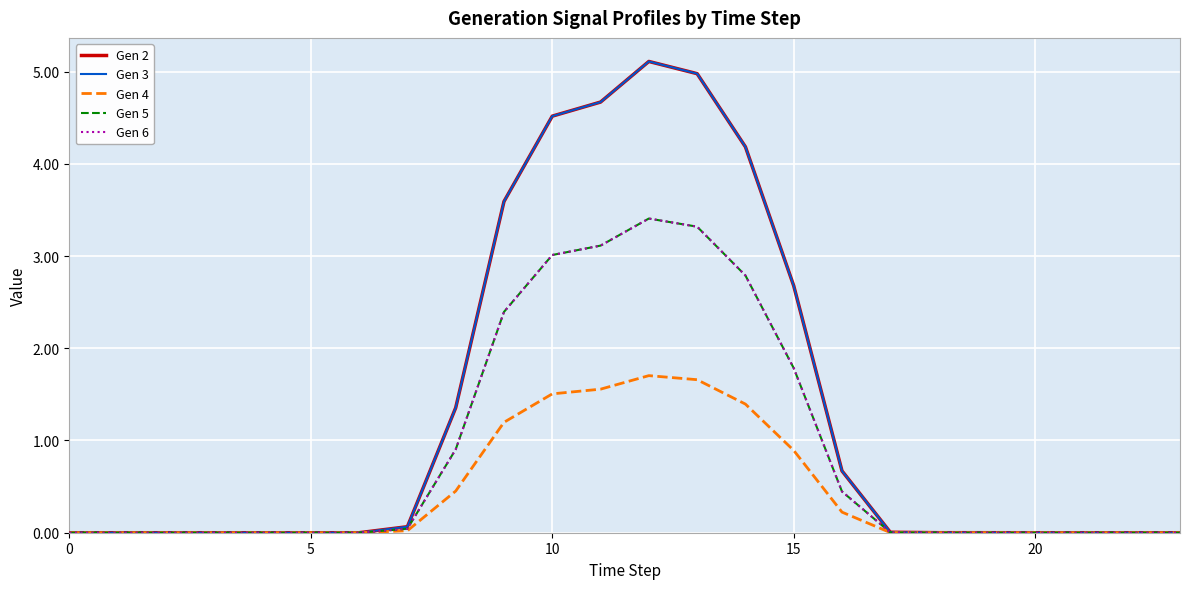

What is the difference between the second highest and second lowest values in the Gen 5 series?

3.3